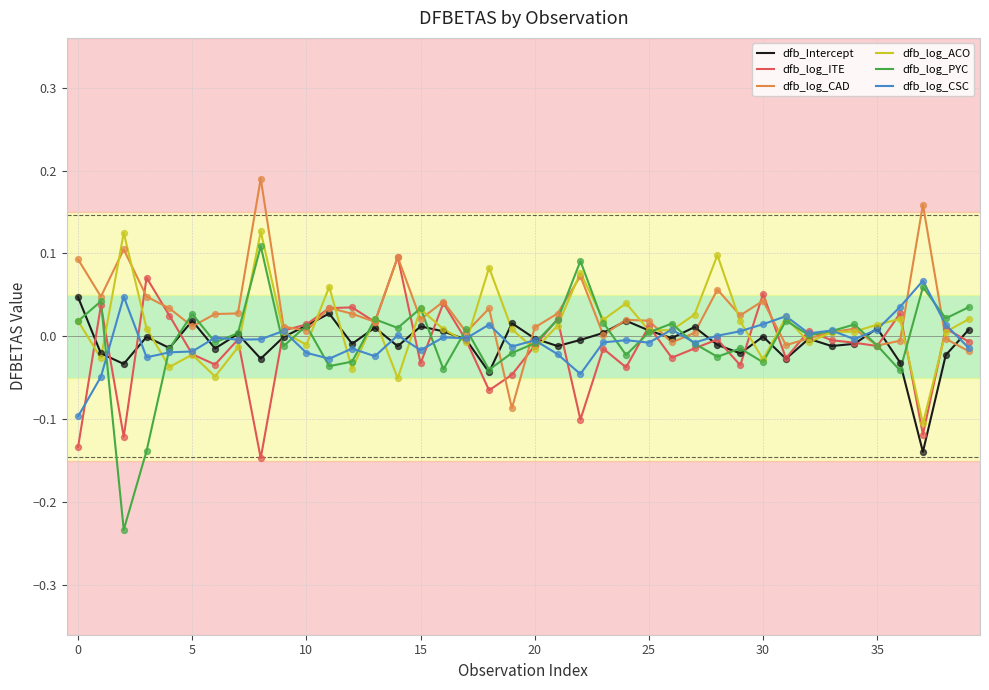

At how many categories does at least one series exceed 0?

40